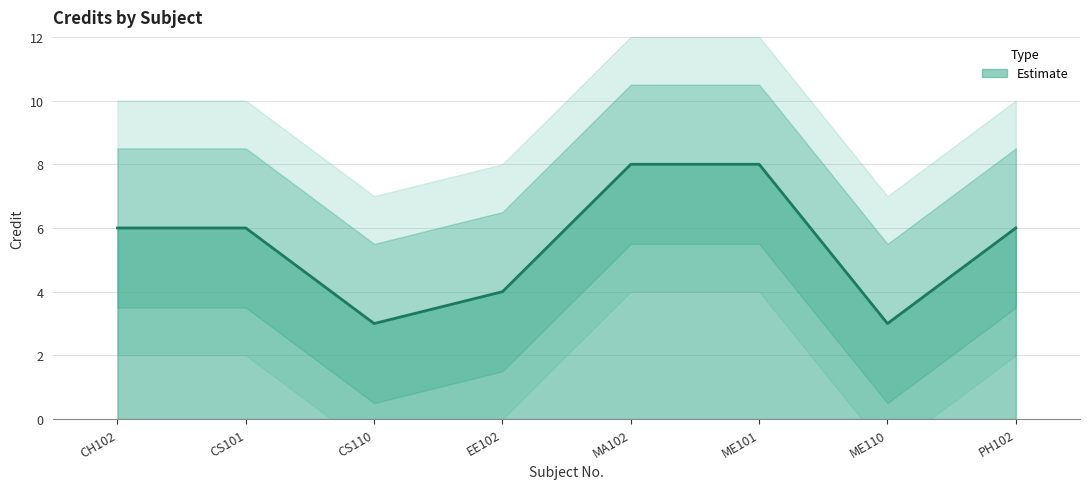

Rank the categories by value from lowest to highest.

CS110, ME110, EE102, CH102, CS101, PH102, MA102, ME101